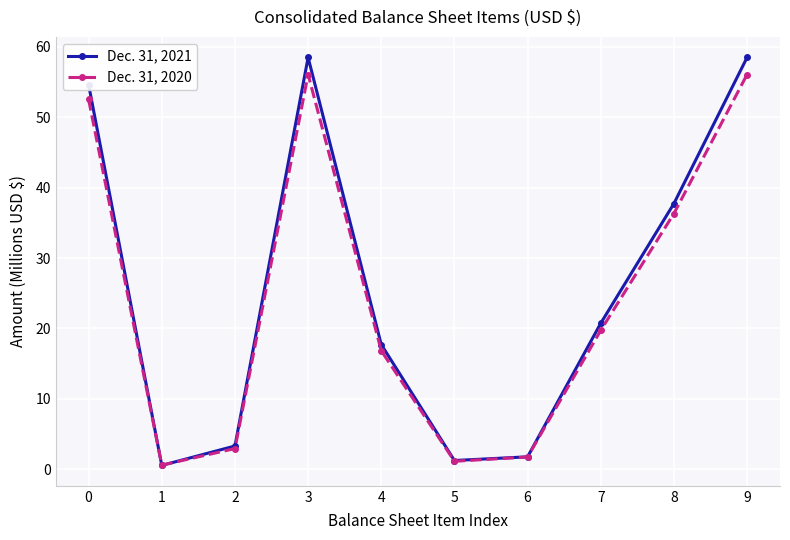

What is the value of the Dec. 31, 2021 point at the 5th from the left?

17.7